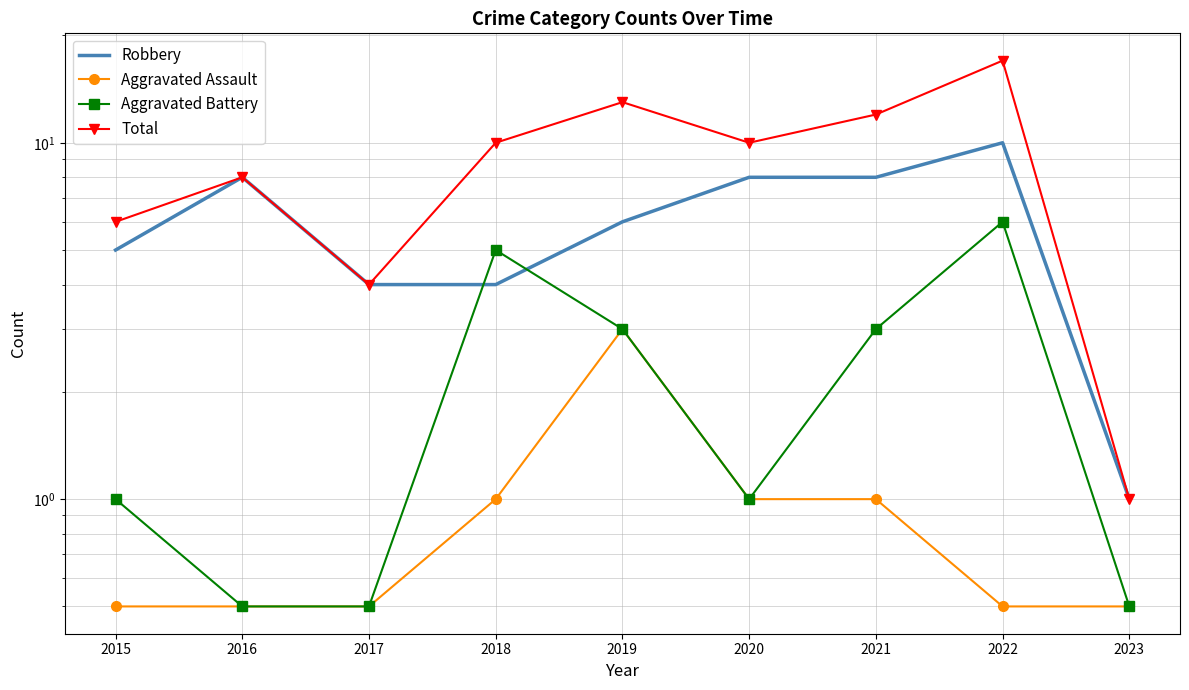

What is the average value of the Aggravated Assault series?

0.9